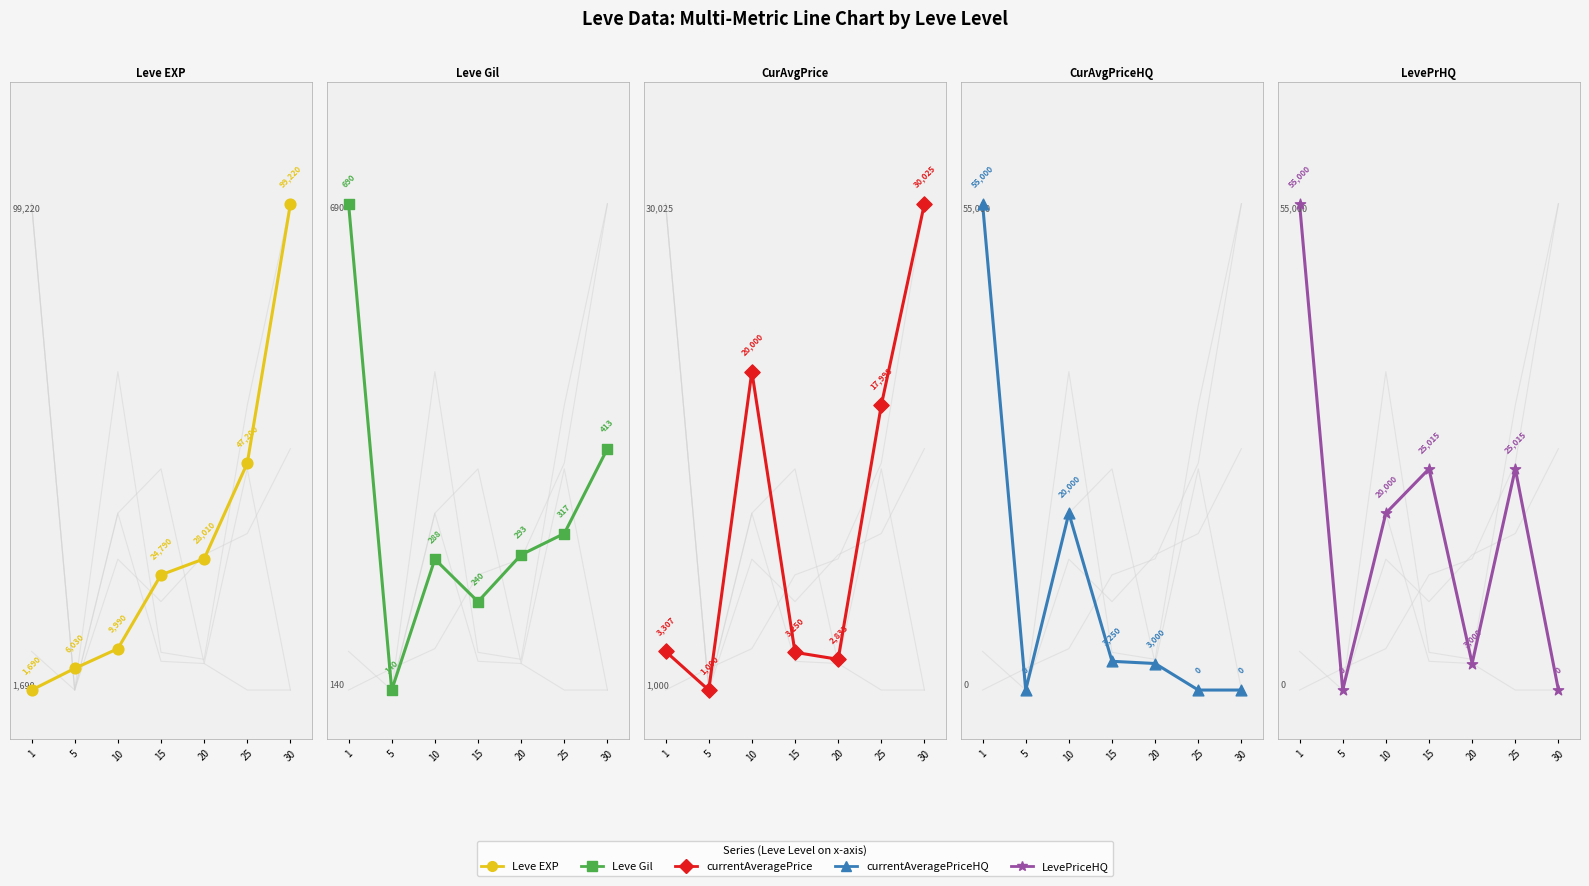

What are all the series names shown in the legend?

Leve EXP, Leve Gil, currentAveragePrice, currentAveragePriceHQ, LevePriceHQ